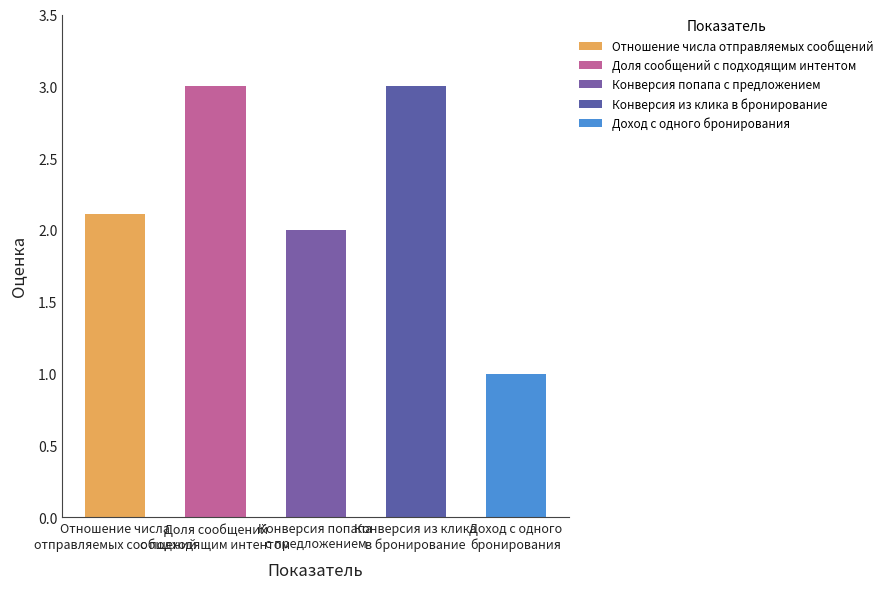

Which has a higher value, Доход с одного
бронирования or Доля сообщений
с подходящим интентом?

Доля сообщений
с подходящим интентом